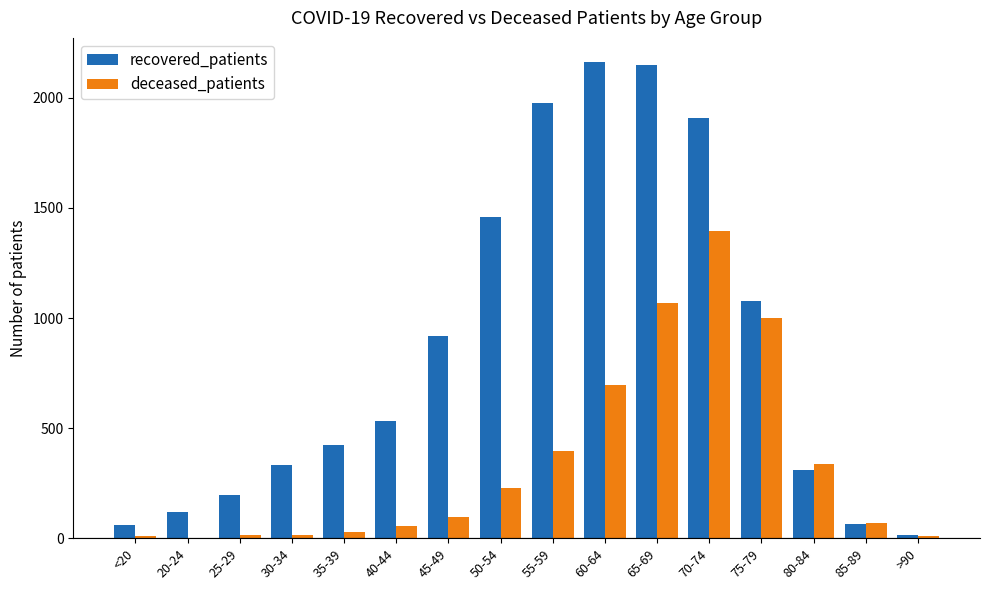

Which series changed the most between 30-34 and 50-54?

recovered_patients